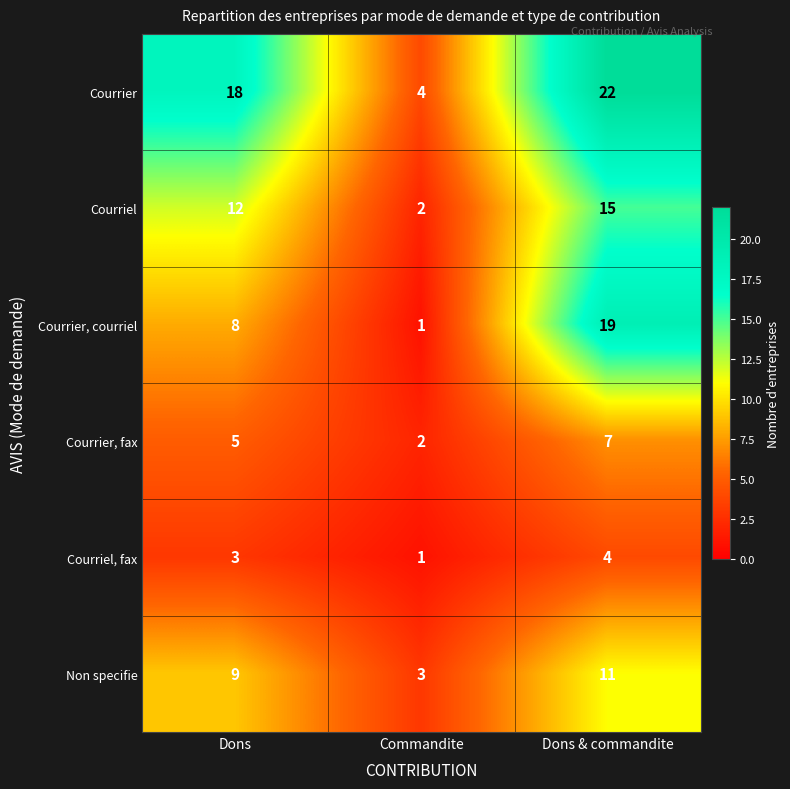

Which category has the highest value in the Non specifie series?

Dons & commandite